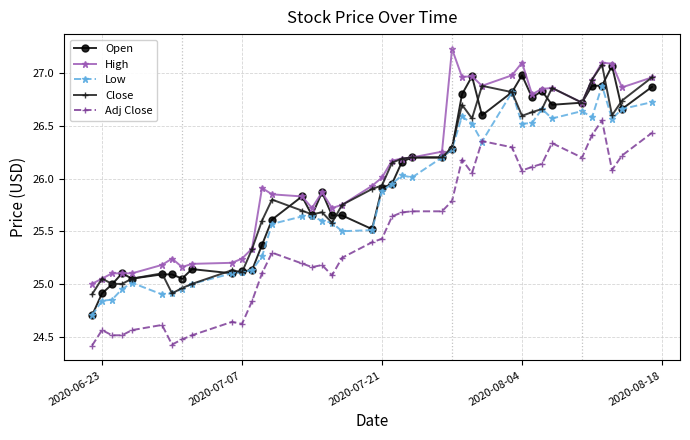

What is the value of the Adj Close point at the 7th from the left?

24.4